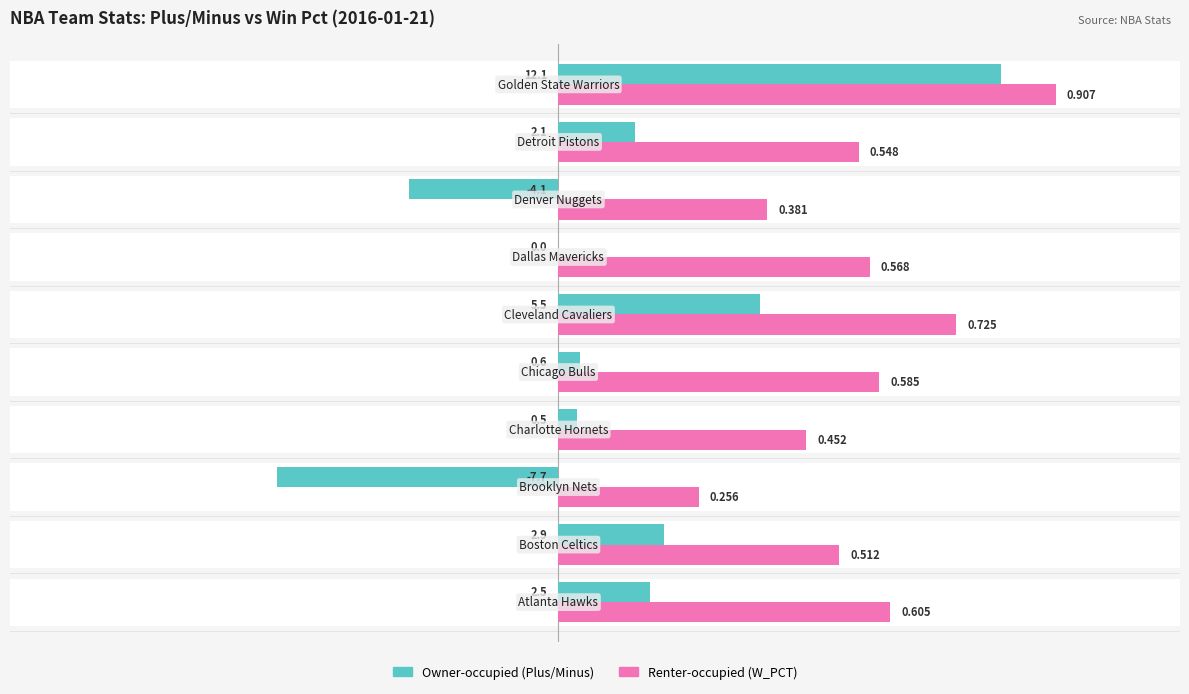

Is the value of Owner-occupied (Plus/Minus) at 20 greater than the value of Renter-occupied (W_PCT × 15) at 10?

No